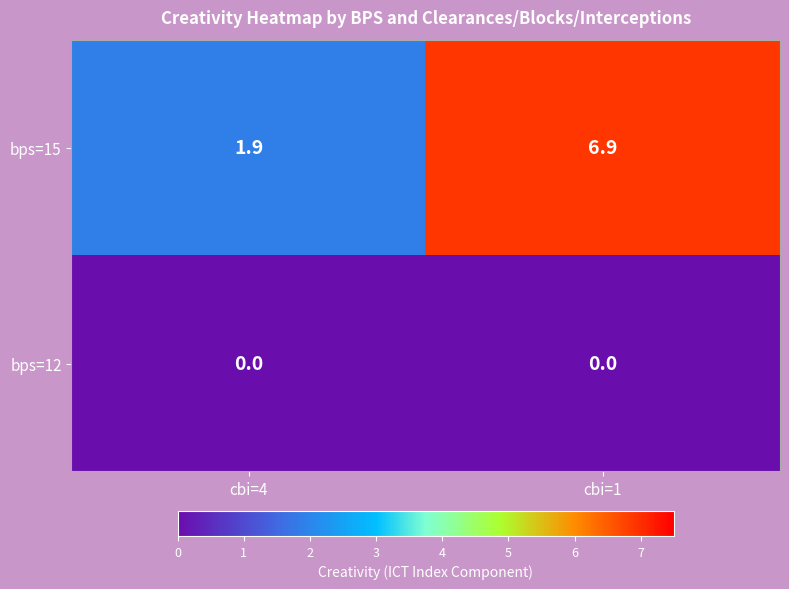

Count the number of data series in this chart.

2